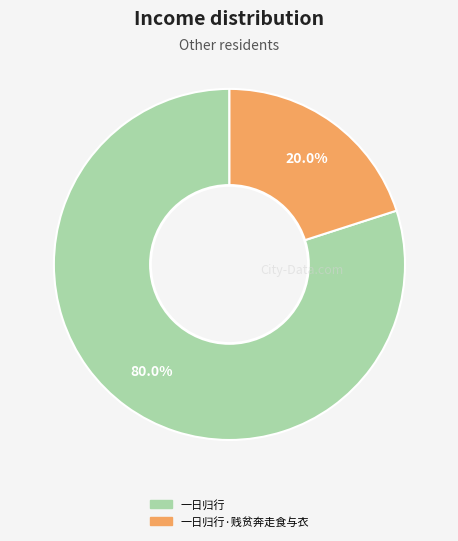

Is there any slice that represents more than half of the pie?

Yes